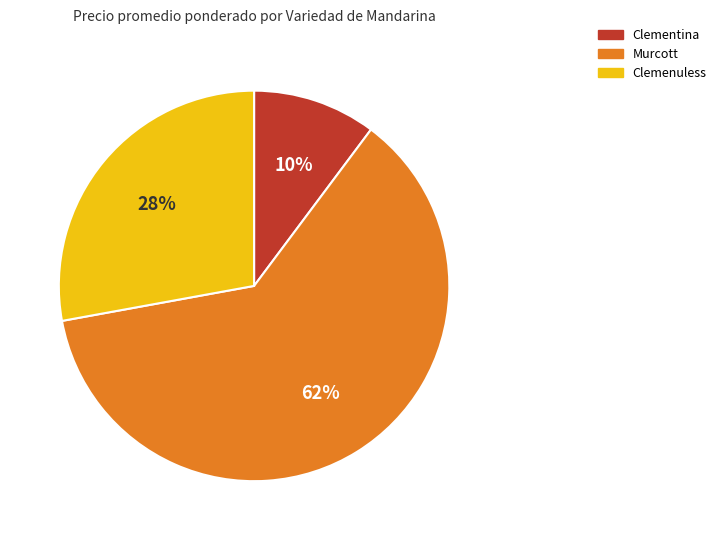

To the nearest percent, what is the difference between the largest and smallest slice percentages?

52%